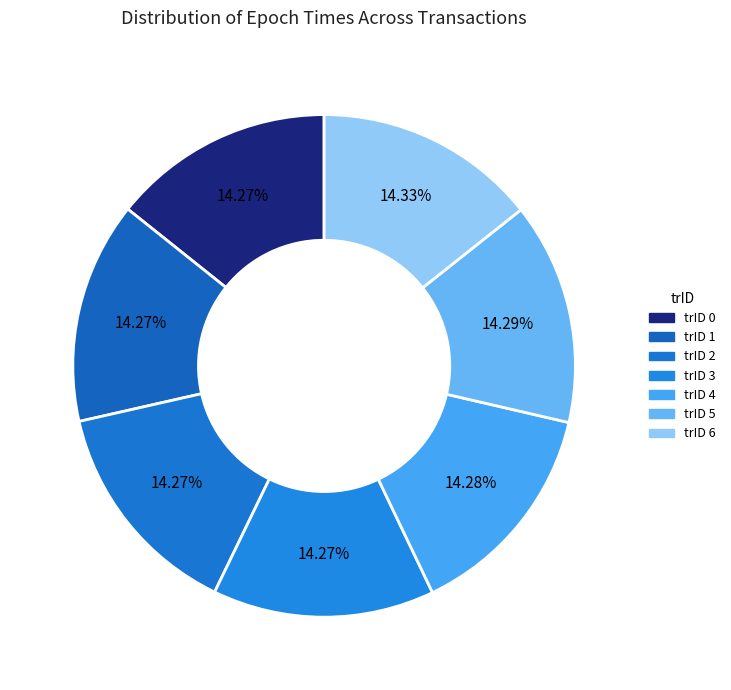

Rank the categories by value from lowest to highest.

0, 1, 2, 3, 4, 5, 6